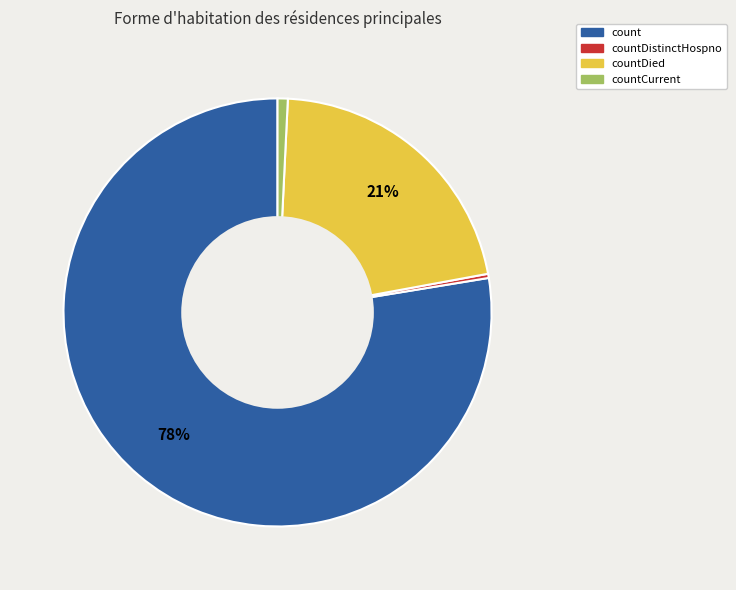

To the nearest percent, what is the average slice percentage?

25%